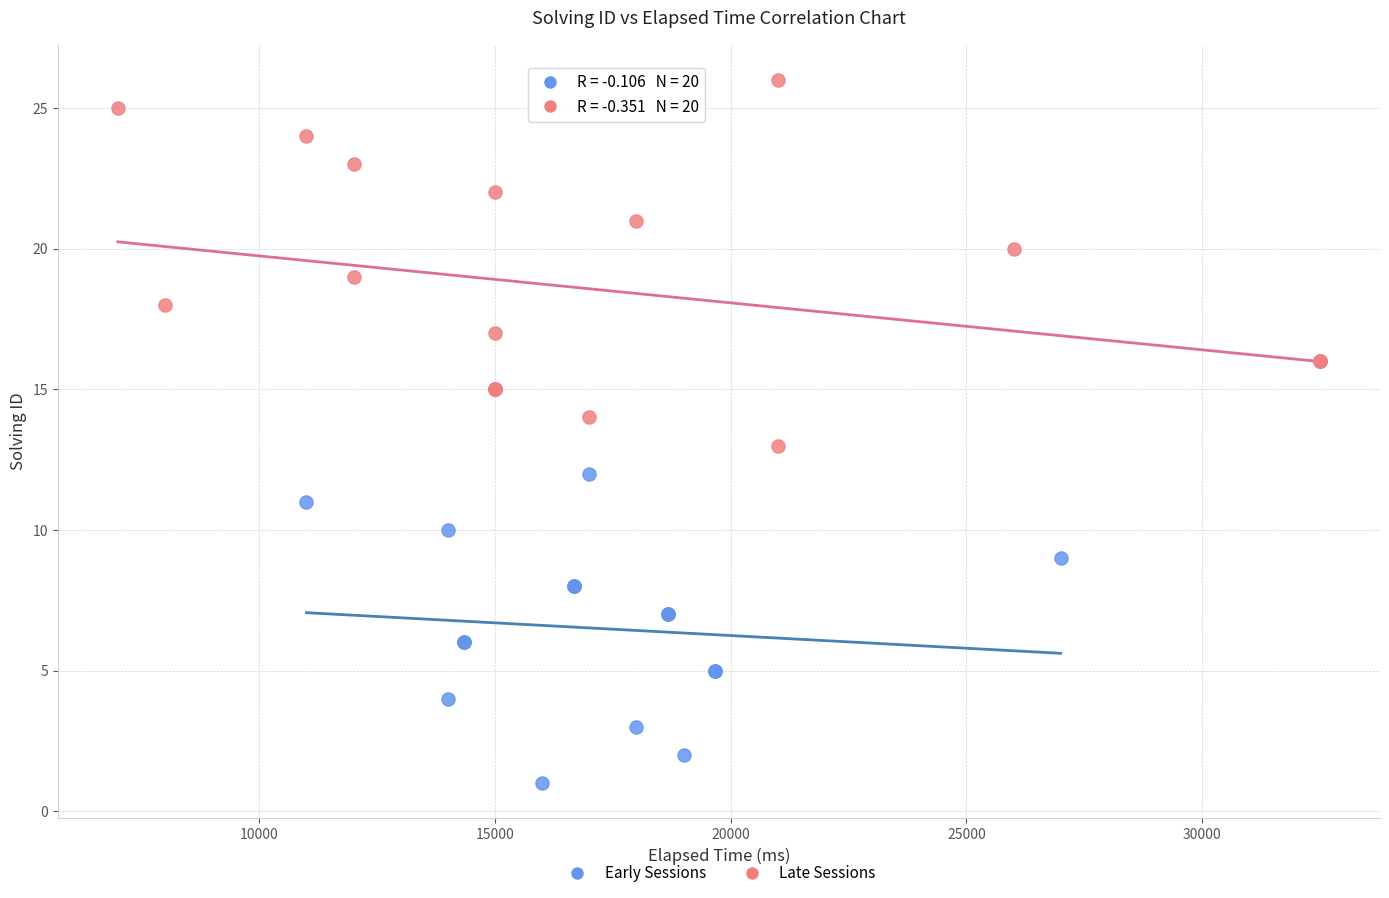

Which series reaches the maximum Y coordinate?

Late Sessions